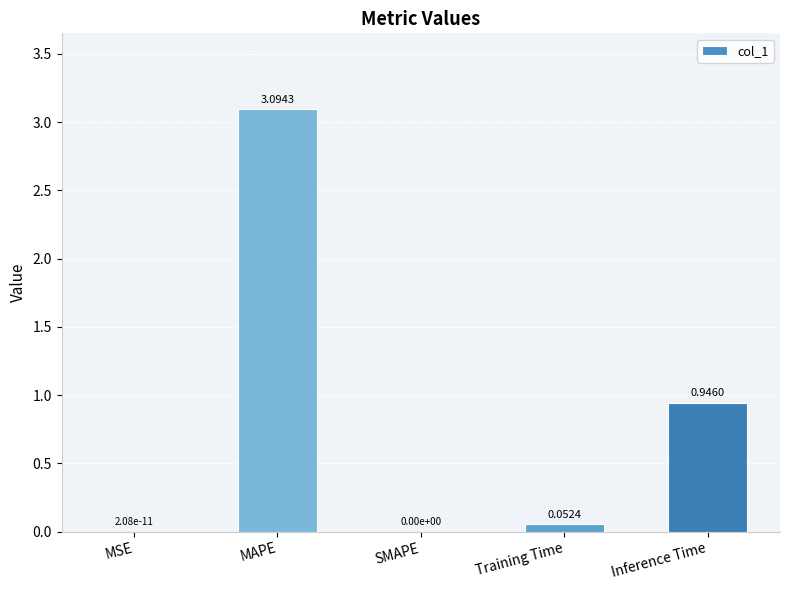

What is the sum of all values?

4.1